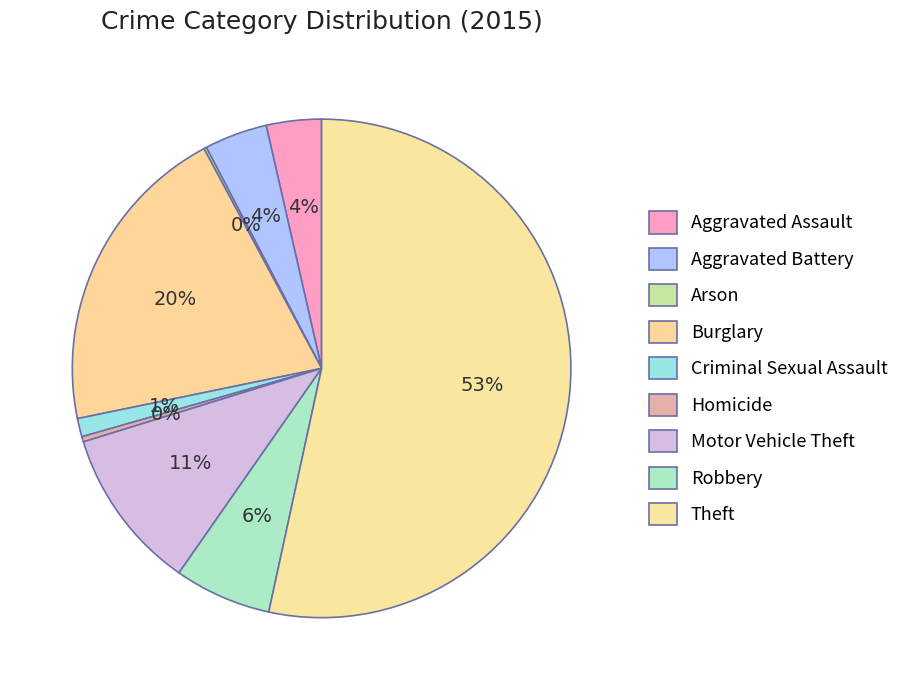

Combined, what portion of the pie is Homicide and Aggravated Battery?

4.4%